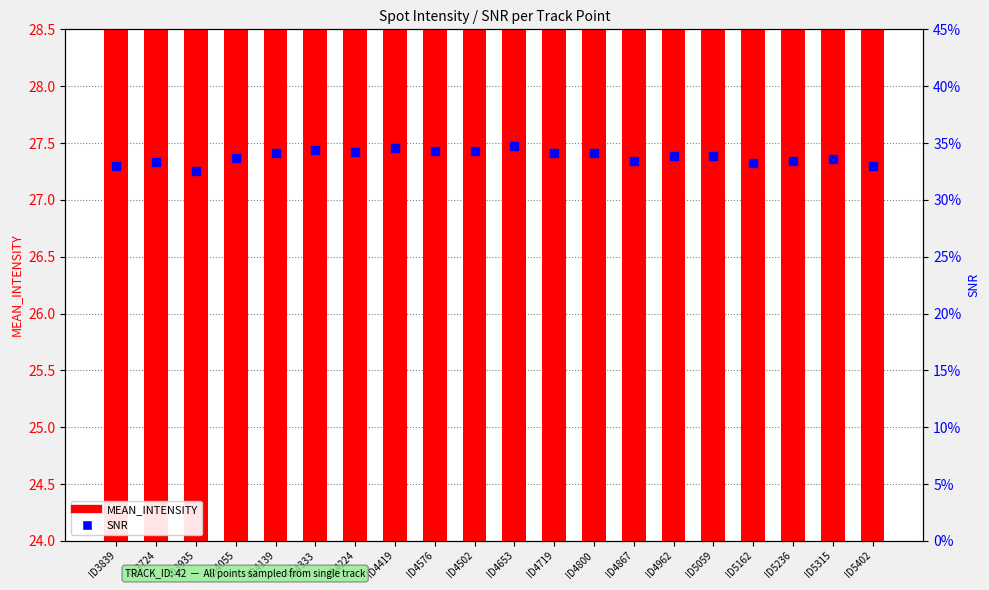

At how many categories does at least one series exceed 21?

20